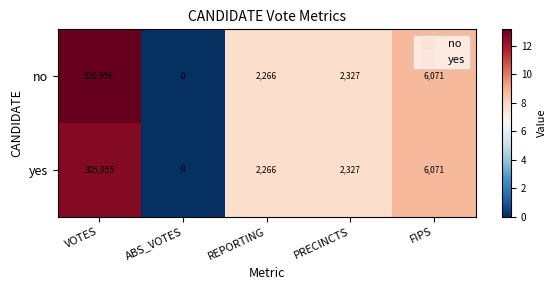

Reading left to right, what are all the values shown in this chart?

no: VOTES=520956	ABS_VOTES=0	REPORTING=2266	PRECINCTS=2327	FIPS=6071
yes: VOTES=305955	ABS_VOTES=0	REPORTING=2266	PRECINCTS=2327	FIPS=6071